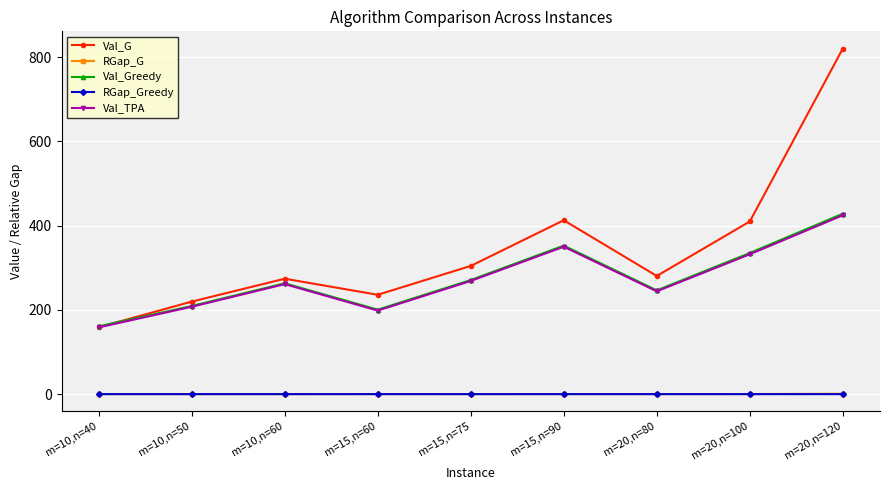

True or false: Val_G has a value of 666.1 at m=20,n=100.

False